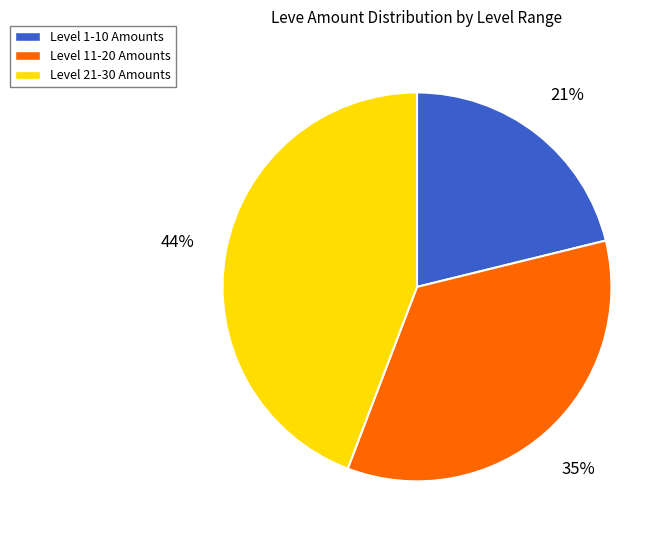

To the nearest percent, what is the average slice percentage?

33%